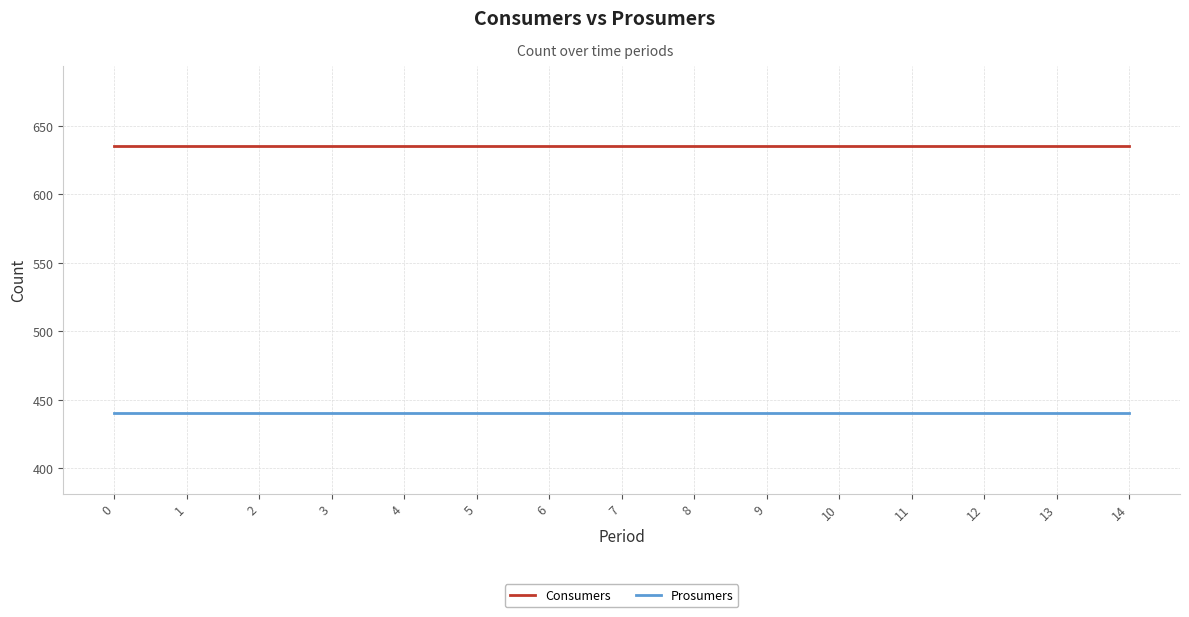

Reading left to right, what are all the values shown in this chart?

Consumers: 0=635	1=635	2=635	3=635	4=635	5=635	6=635	7=635	8=635	9=635	10=635	11=635	12=635	13=635	14=635
Prosumers: 0=440	1=440	2=440	3=440	4=440	5=440	6=440	7=440	8=440	9=440	10=440	11=440	12=440	13=440	14=440